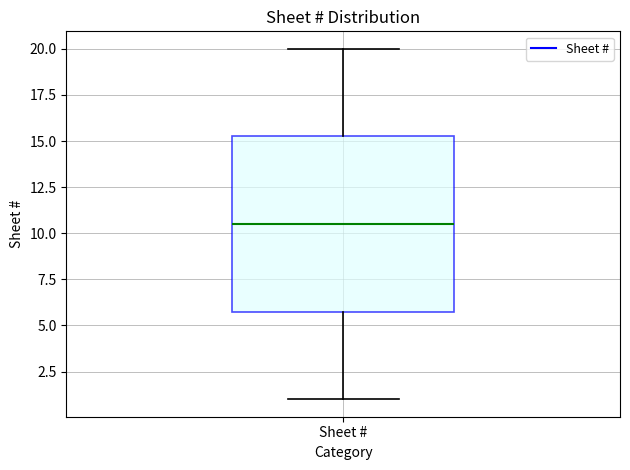

Transcribe this box plot: give where the median line is, the range the box spans, and where the two whiskers end, as read against the y-axis. The values are not printed on the chart, so give them approximately, as read against the axis.

median 10.5, box 6.0 to 15.5, whiskers 1.0 to 20.0